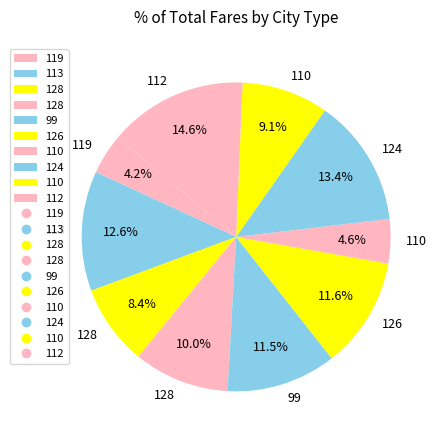

Which slice is the largest?

112